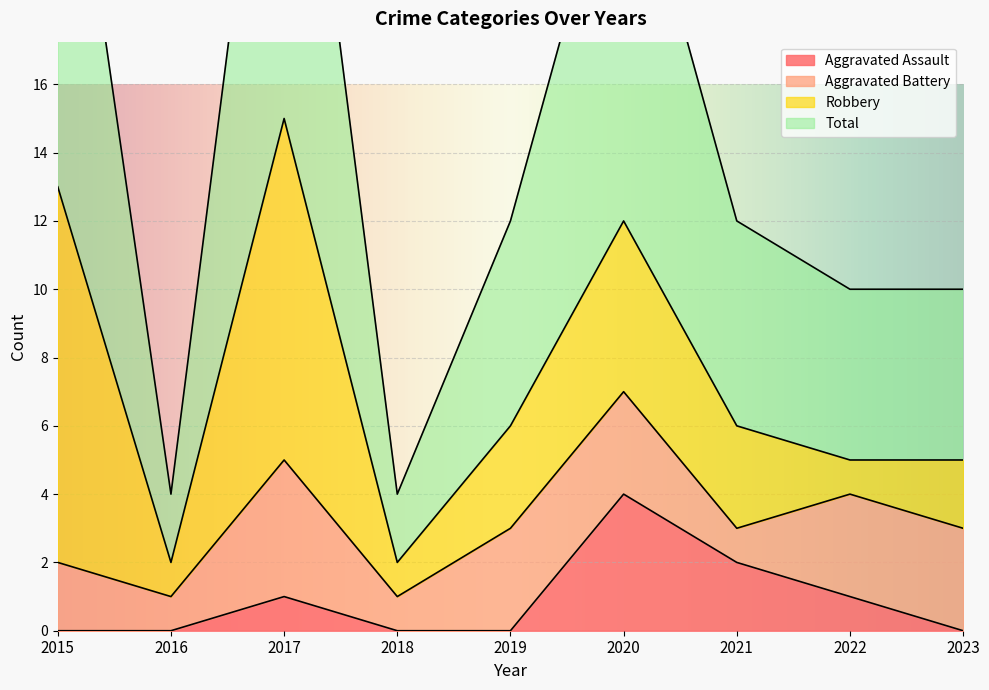

True or false: Aggravated Assault has a value of 0 at 2018.

True